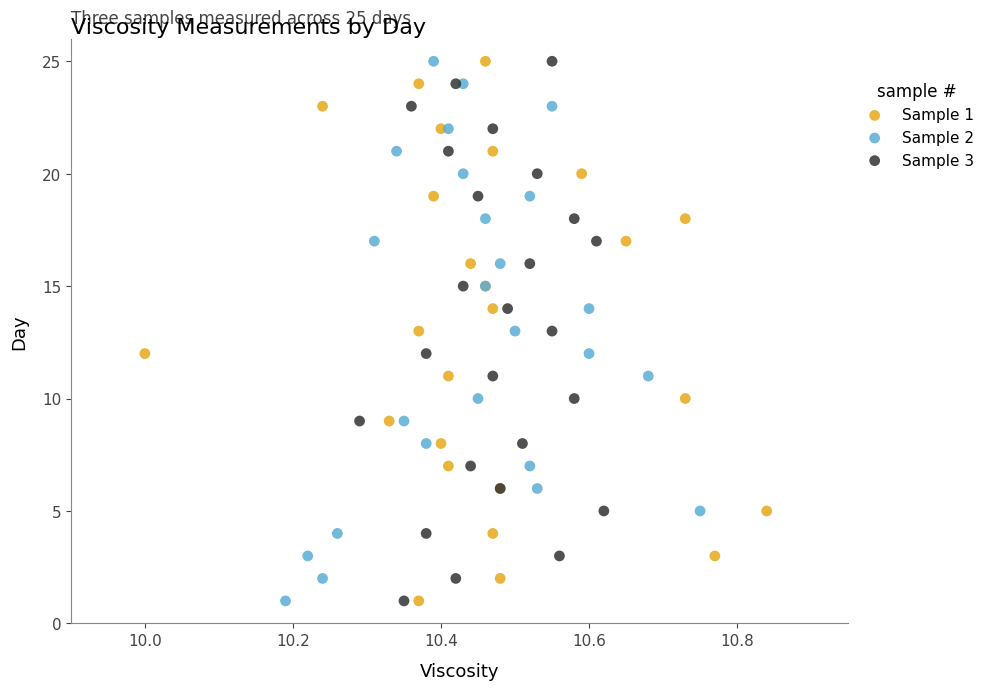

What are all the series names shown in the legend?

Sample 1, Sample 2, Sample 3